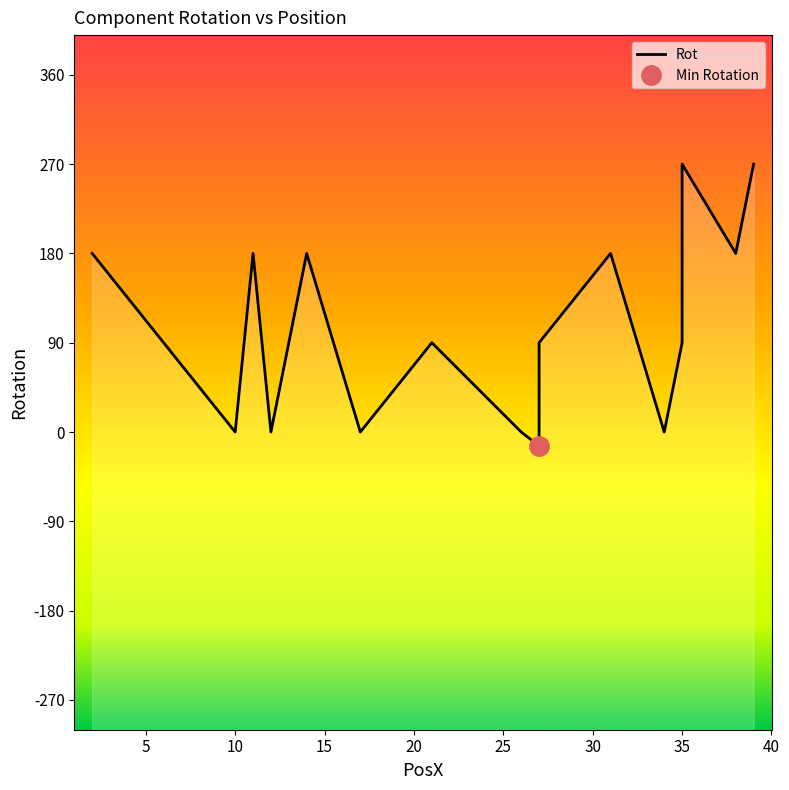

True or false: there are more than 0 points higher than both neighbors.

True